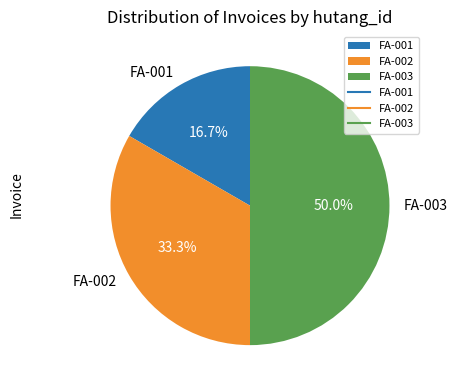

Which has a higher value, FA-002 or FA-001?

FA-002